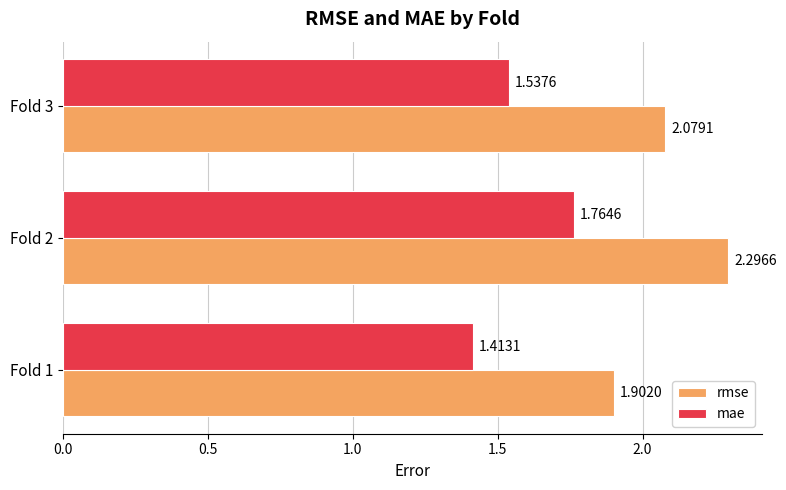

Rank the series by their average value, from highest to lowest.

rmse, mae